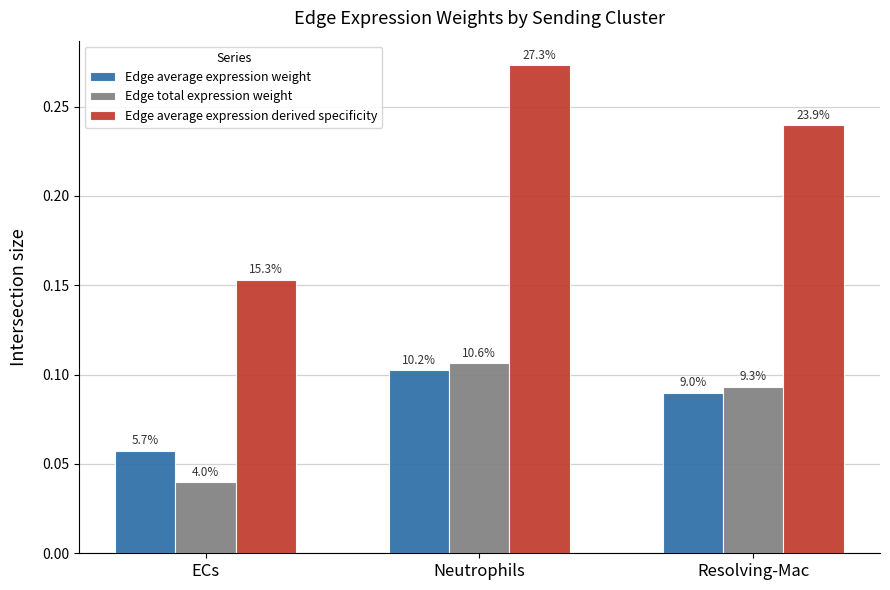

How many bars are there in each group?

3